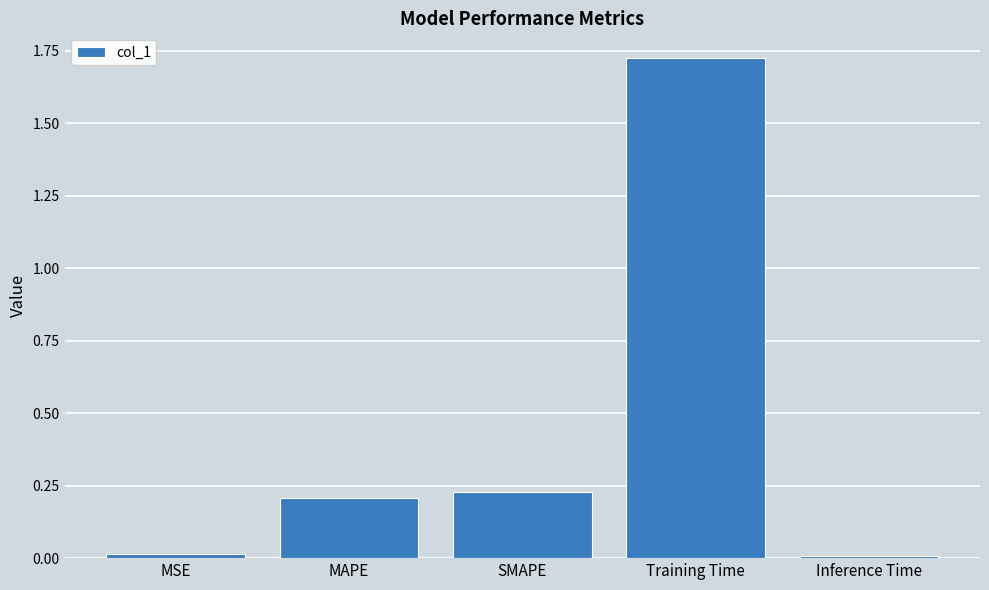

The chart shows a value of 0.0 at Inference Time. True or false?

True